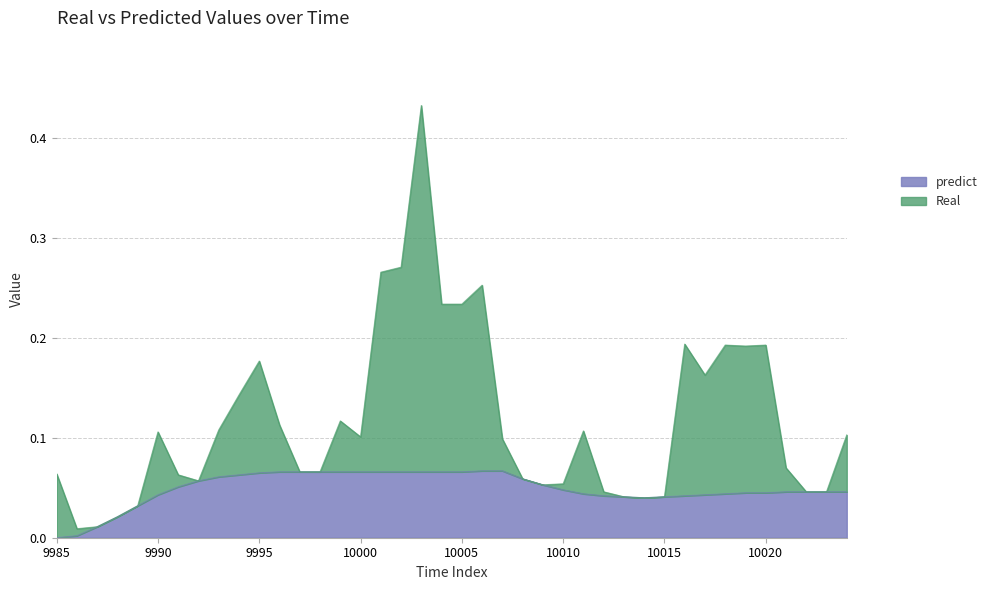

Which series has the largest range (max minus min)?

Real